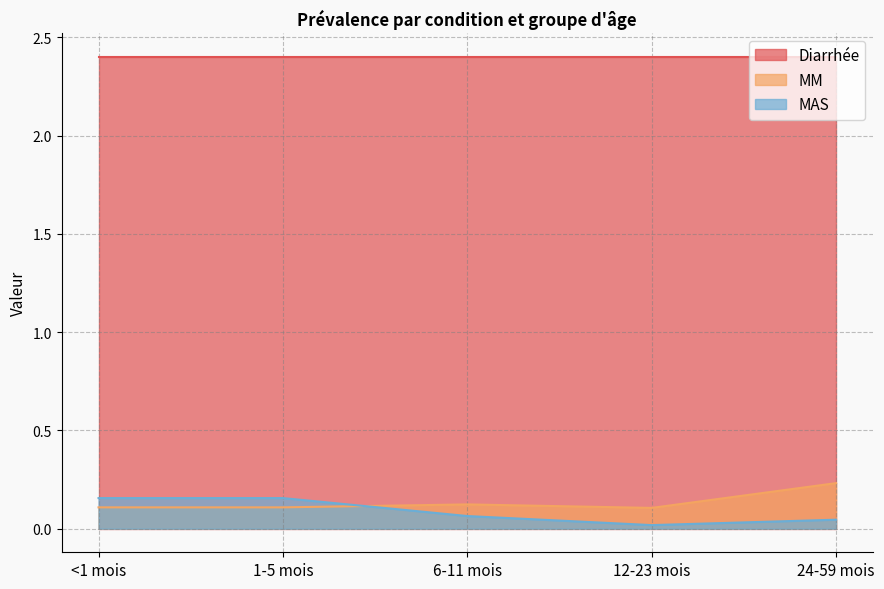

At 1-5 mois, list the series in order from largest to smallest.

Diarrhée, MAS, MM